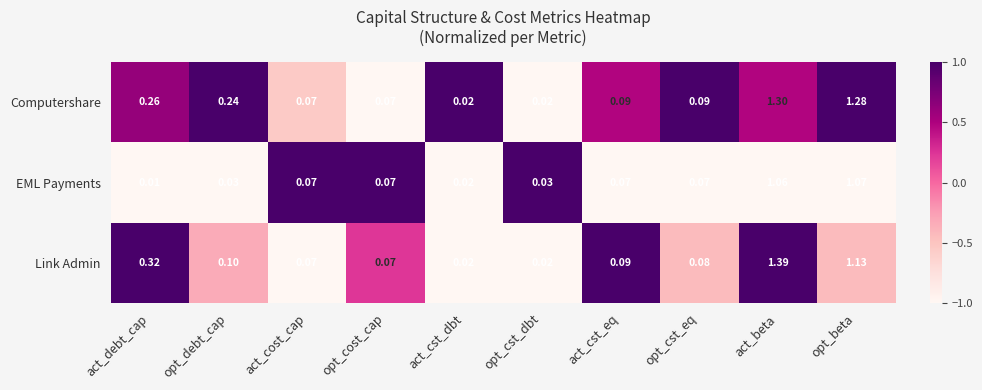

Which series changed the most between opt_cost_cap and opt_cst_eq?

Computershare